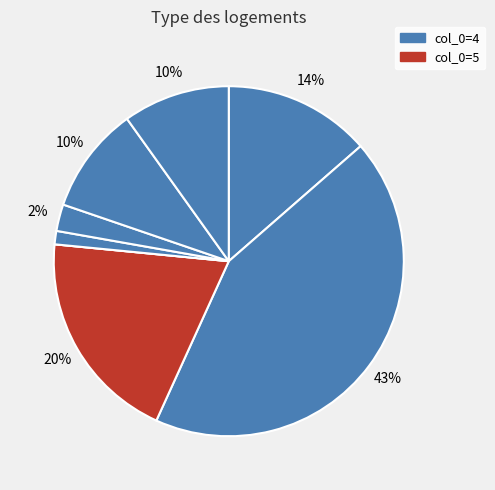

Which slice is the smallest?

3